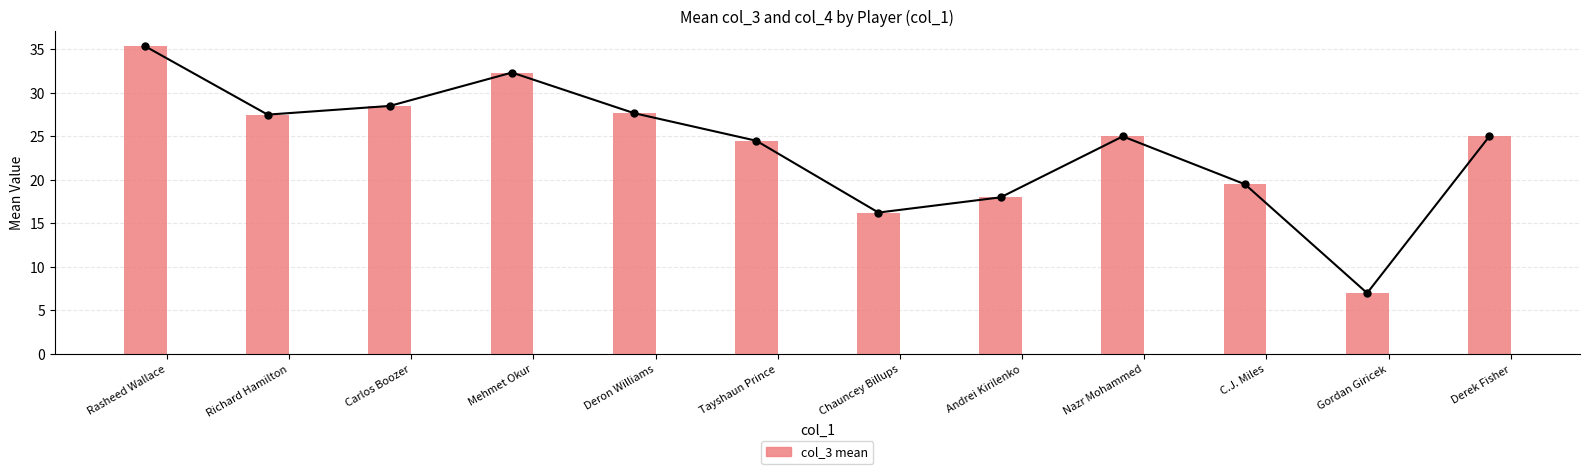

Which label corresponds to the smallest value in the chart?

Gordan Giricek